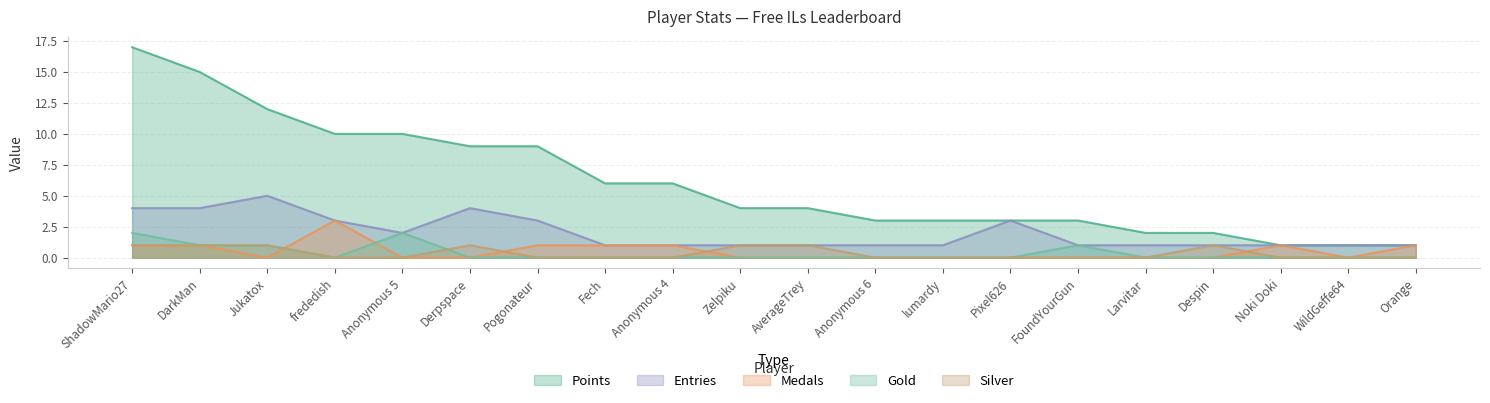

Reading right to left, transcribe all the data shown in this chart.

Points: 1	1	1	2	2	3	3	3	3	4	4	6	6	9	9	10	10	12	15	17
Medals: 1	0	1	0	0	0	0	0	0	0	0	1	1	1	0	0	3	0	1	1
Entries: 1	1	1	1	1	1	3	1	1	1	1	1	1	3	4	2	3	5	4	4
Gold: 0	0	0	0	0	1	0	0	0	0	0	0	0	0	0	2	0	1	1	2
Silver: 0	0	0	1	0	0	0	0	0	1	1	0	0	0	1	0	0	1	1	1